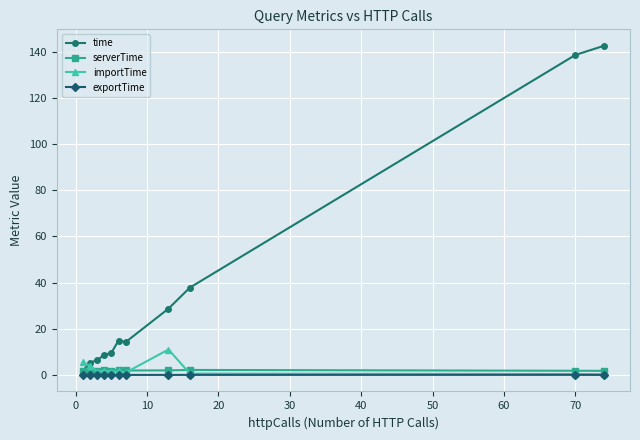

Which series has the largest total across all categories?

time